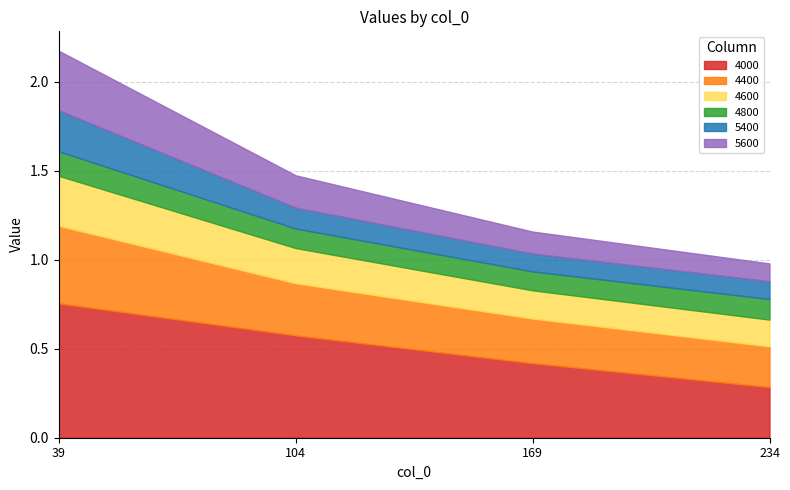

At which category is the sum across all series the highest?

39